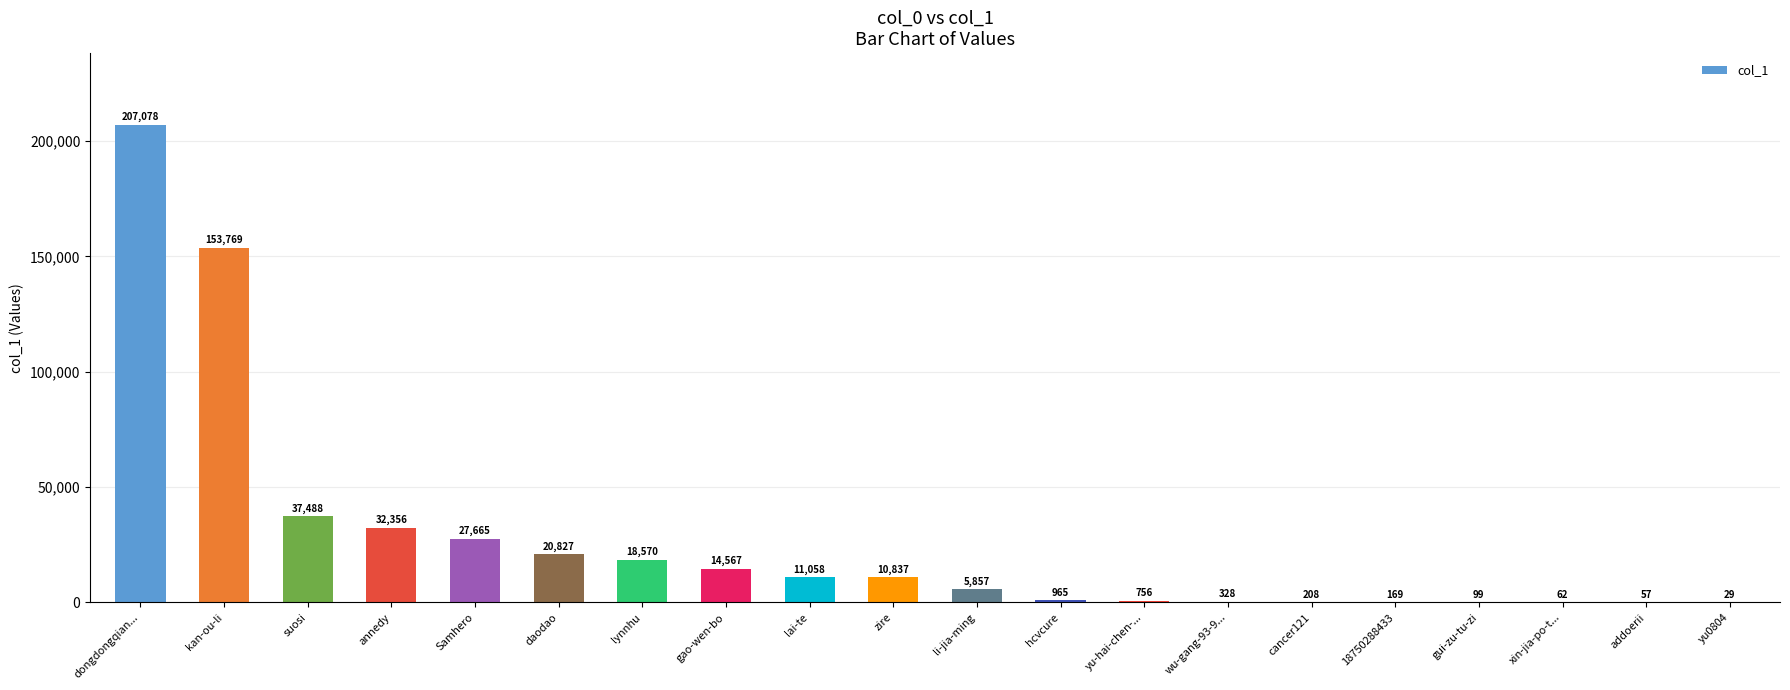

What is the change in value from dongdongqian... to 18750288433?

-206909